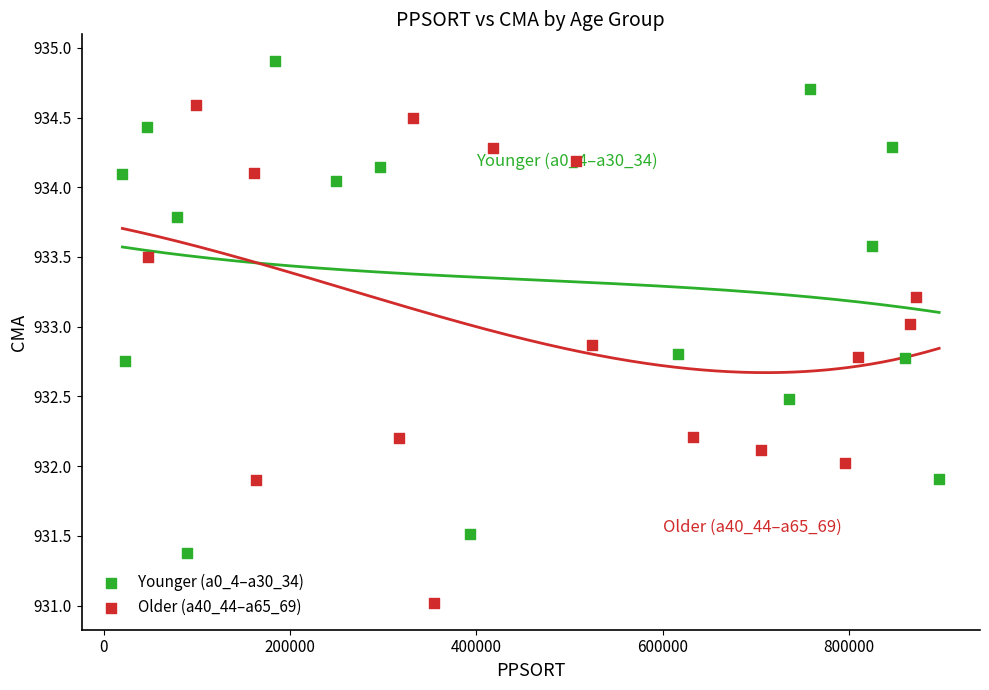

Which series contains the highest Y value?

Younger (a0_4–a30_34)